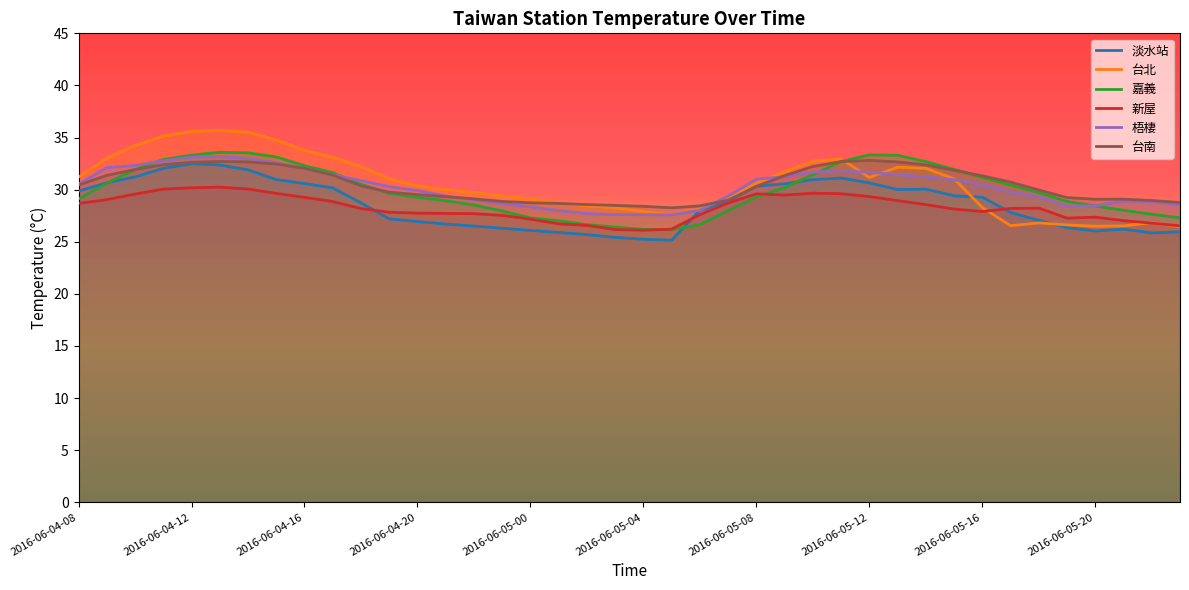

Reading left to right, transcribe all the data shown in this chart.

淡水站: 29.9	30.7	31.2	32.0	32.5	32.4	31.9	31.0	30.6	30.2	28.7	27.2	26.9	26.7	26.5	26.3	26.1	25.9	25.7	25.4	25.2	25.1	28.0	28.9	30.3	30.6	31.0	31.1	30.6	30.0	30.1	29.4	29.3	27.8	27.1	26.4	26.0	26.2	25.9	26.0
台北: 31.2	33.0	34.2	35.1	35.6	35.7	35.5	34.8	33.8	33.1	32.2	31.1	30.4	30.0	29.7	29.4	29.1	28.8	28.4	28.2	27.9	27.6	28.1	29.2	30.6	31.7	32.7	33.0	31.2	32.1	32.0	31.0	28.3	26.5	26.8	26.6	26.5	26.5	26.8	26.4
嘉義: 29.1	30.6	31.9	32.9	33.3	33.6	33.5	33.1	32.3	31.6	30.5	29.6	29.3	28.9	28.5	27.9	27.3	27.0	26.6	26.4	26.2	26.2	26.6	28.0	29.3	30.2	31.4	32.7	33.3	33.3	32.7	31.9	31.2	30.4	29.7	28.9	28.4	28.0	27.6	27.3
新屋: 28.7	29.0	29.6	30.1	30.2	30.2	30.1	29.6	29.3	28.9	28.2	27.8	27.8	27.7	27.7	27.5	27.2	26.7	26.6	26.2	26.1	26.2	27.6	28.7	29.6	29.5	29.7	29.6	29.3	28.9	28.6	28.1	27.9	28.2	28.2	27.3	27.4	27.0	26.8	26.5
梧棲: 30.5	32.1	32.3	32.8	33.1	33.2	33.0	32.6	32.0	31.4	30.9	30.3	29.9	29.4	29.0	28.7	28.4	28.0	27.7	27.6	27.6	27.6	28.0	29.4	31.0	31.2	31.7	31.8	31.7	31.4	31.2	30.9	30.5	29.8	29.3	28.4	28.4	28.9	28.8	28.6
台南: 30.4	31.4	31.9	32.4	32.6	32.7	32.7	32.5	32.0	31.4	30.4	29.8	29.5	29.3	29.1	28.9	28.7	28.7	28.6	28.5	28.4	28.3	28.4	29.0	30.3	31.3	32.2	32.7	32.8	32.7	32.4	31.9	31.3	30.7	30.0	29.2	29.1	29.1	29.0	28.8